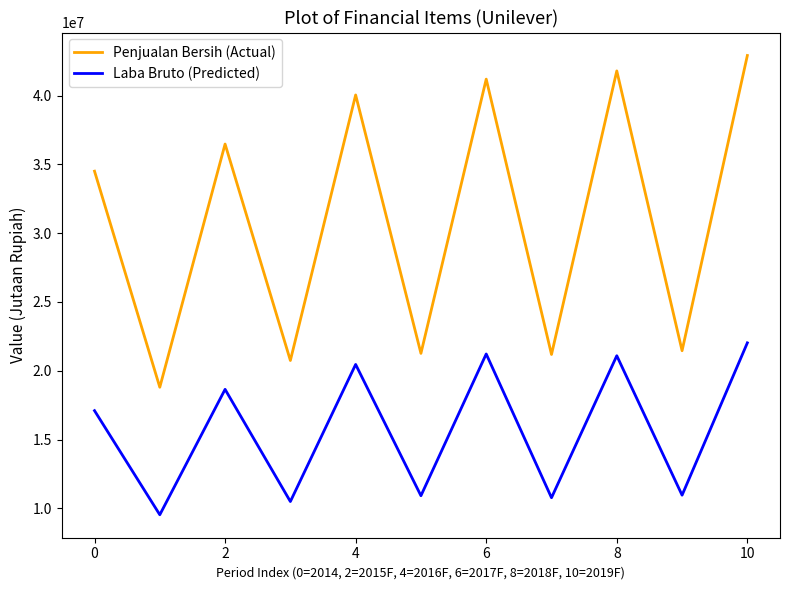

Count the number of categories in the chart.

11